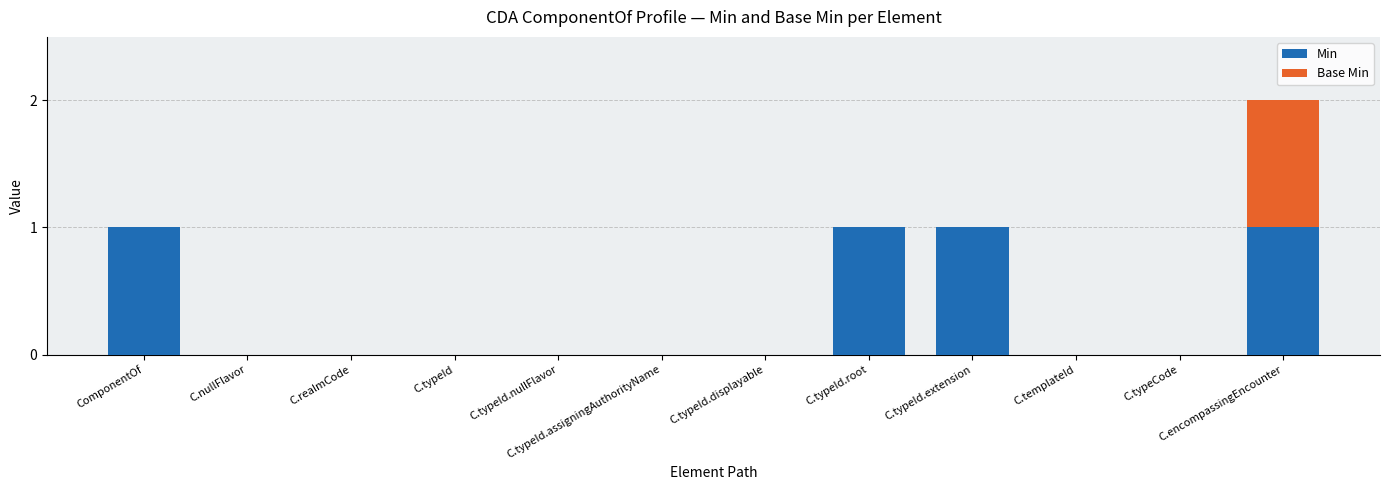

What is the sum of all Min values?

4